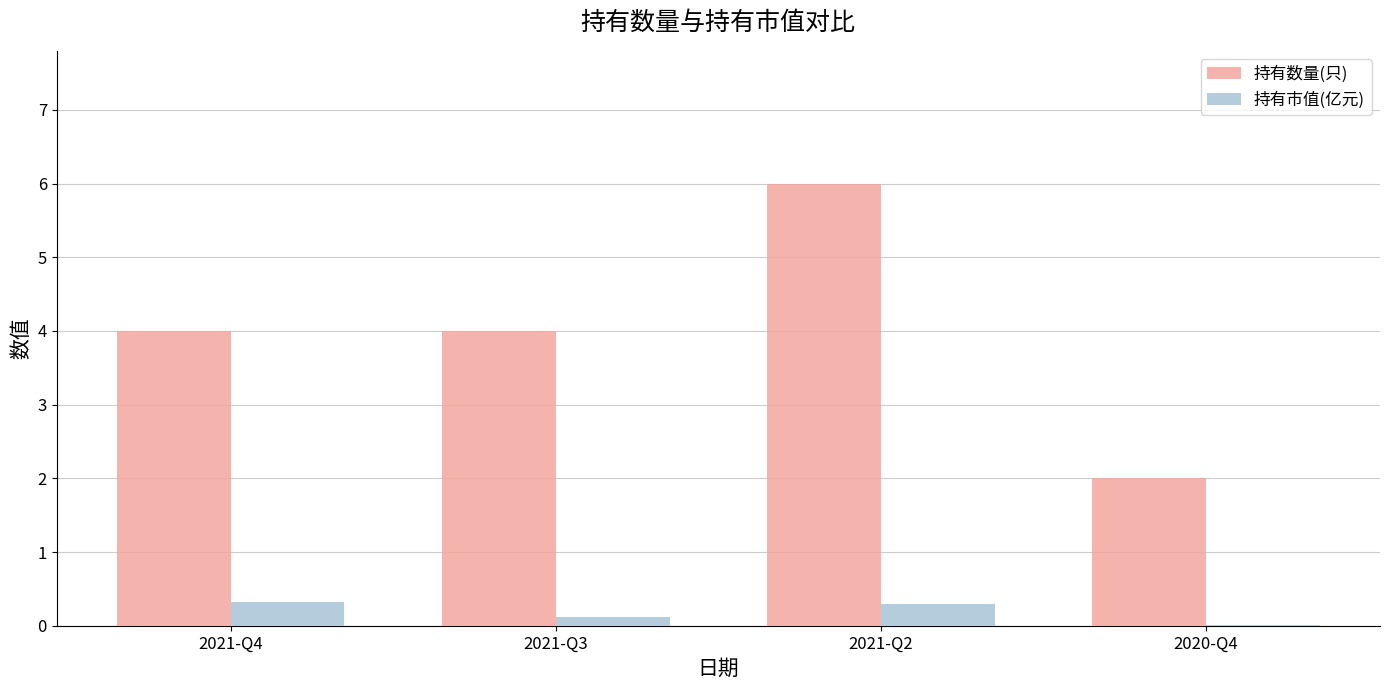

Which series changed the most between 2021-Q2 and 2020-Q4?

持有数量(只)